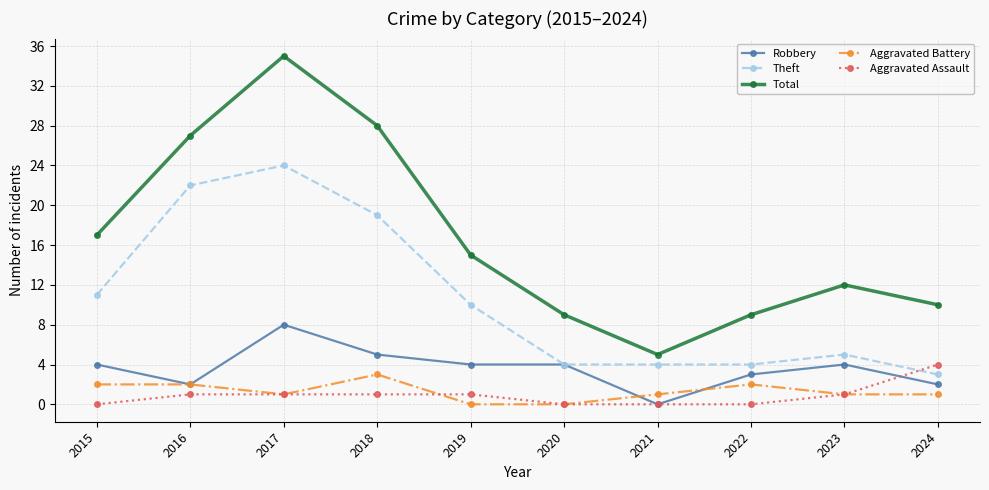

What is the difference between the maximum and minimum values in the Robbery series?

8